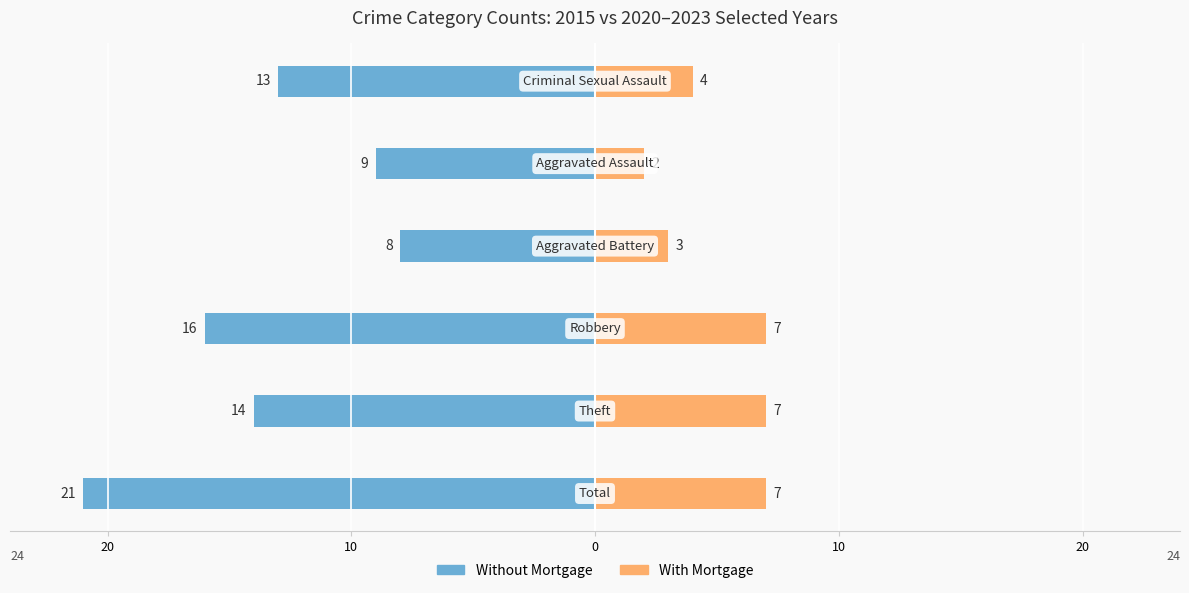

What is the sum of the Without Mortgage values at 0 and 10?

-24